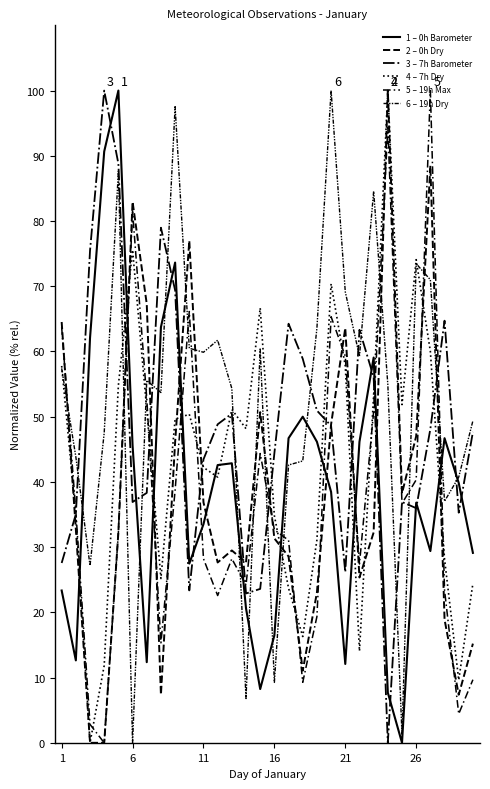

How many lines are shown in the chart?

6